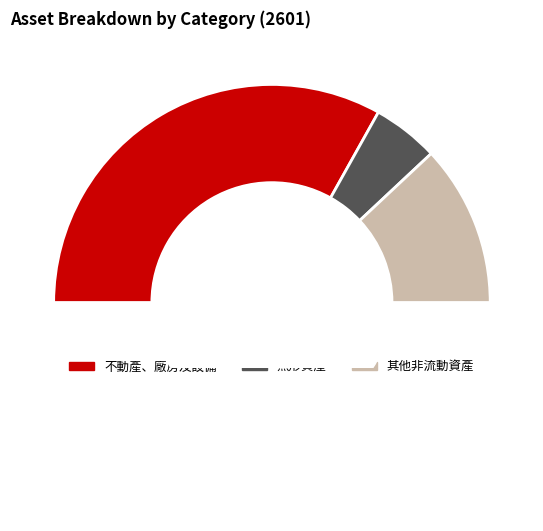

What is the change in value from 不動產、廠房及設備 to 無形資產?

-11339339